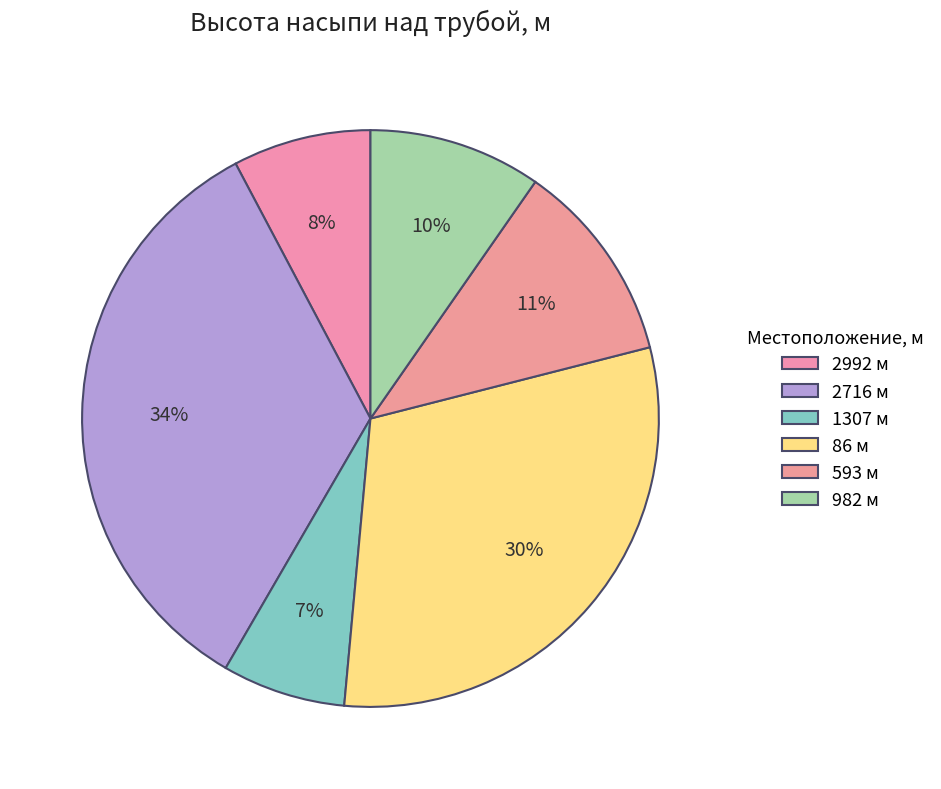

True or false: 1307 м accounts for 7% of the total.

True